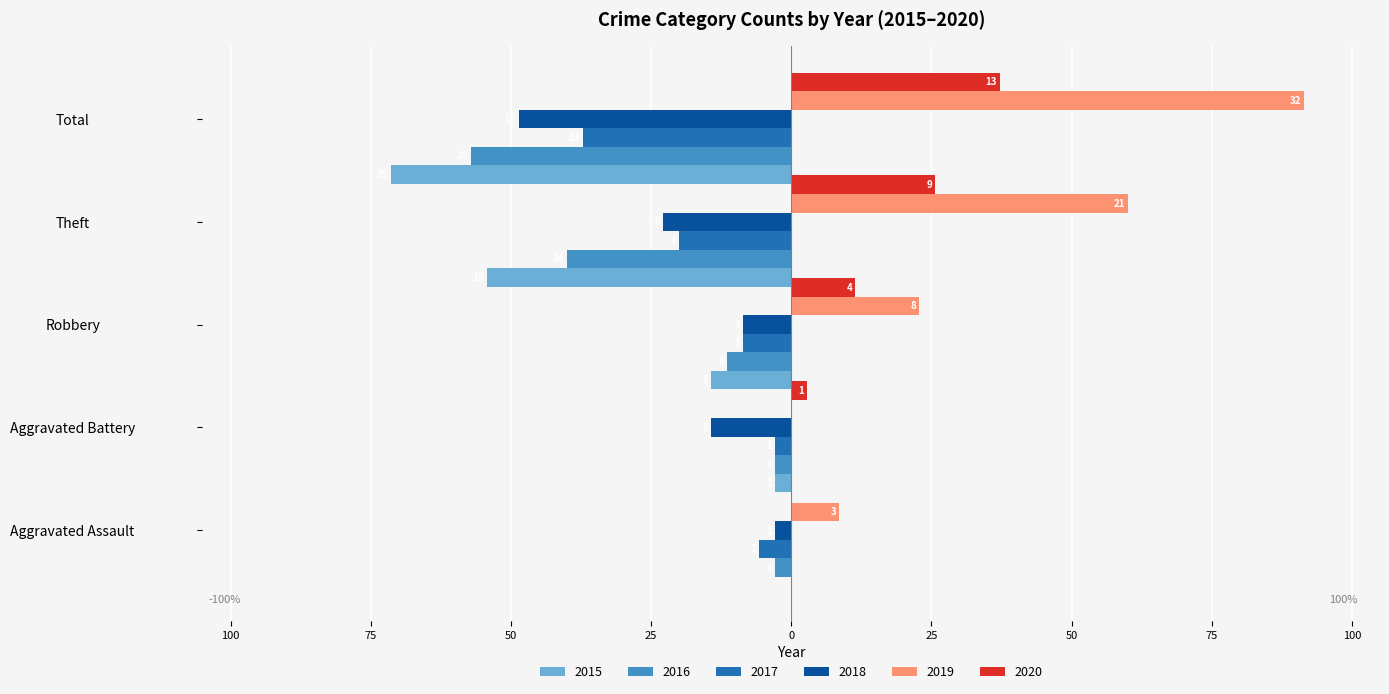

What is the value of the 2015 bar at the 3rd from the left?

-14.3